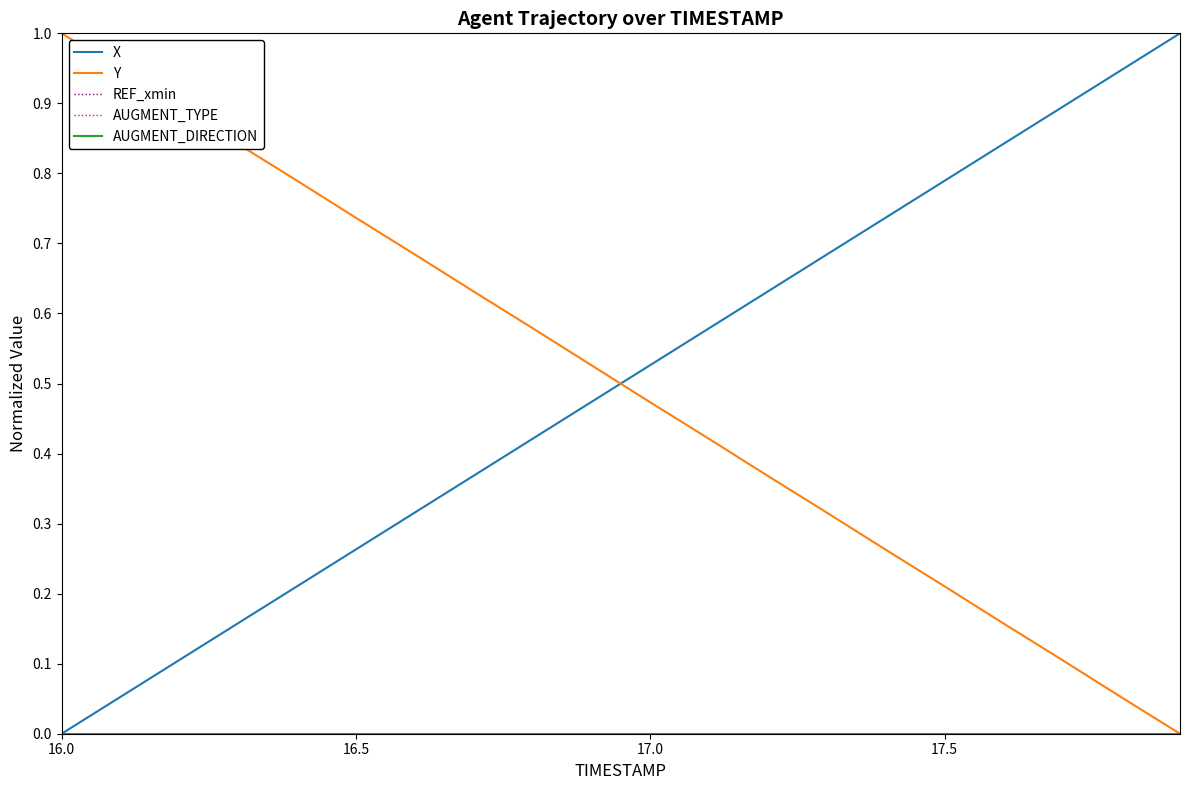

True or false: AUGMENT_TYPE and AUGMENT_DIRECTION cross at least once.

False